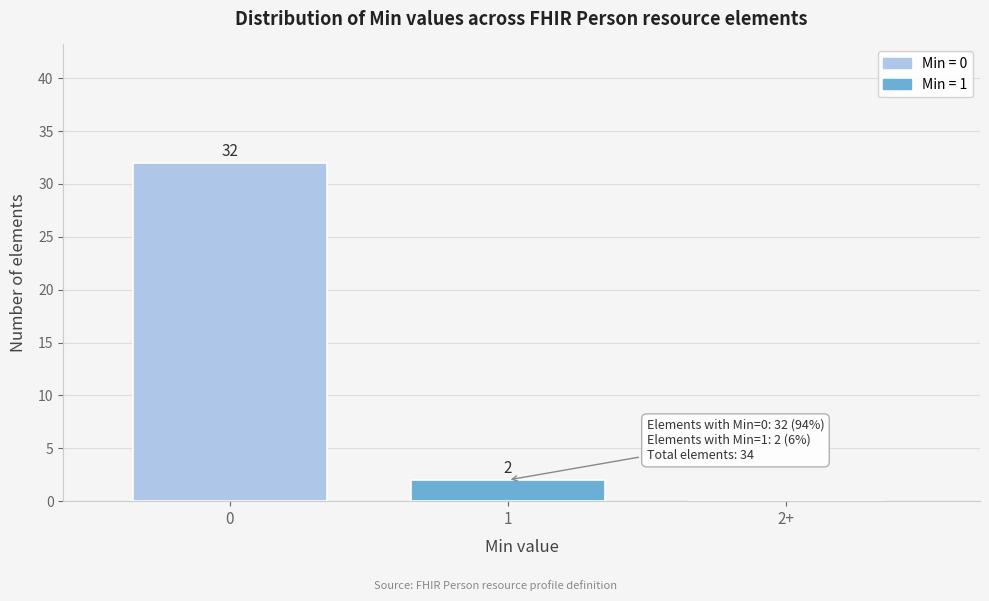

Reading right to left, transcribe all the data shown in this chart.

2+=0	1=2	0=32